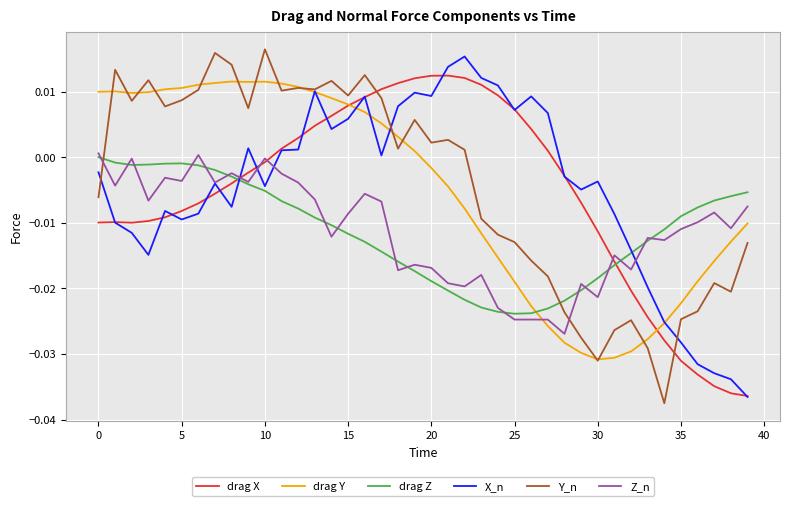

True or false: drag Y and drag Z intersect in this chart.

True